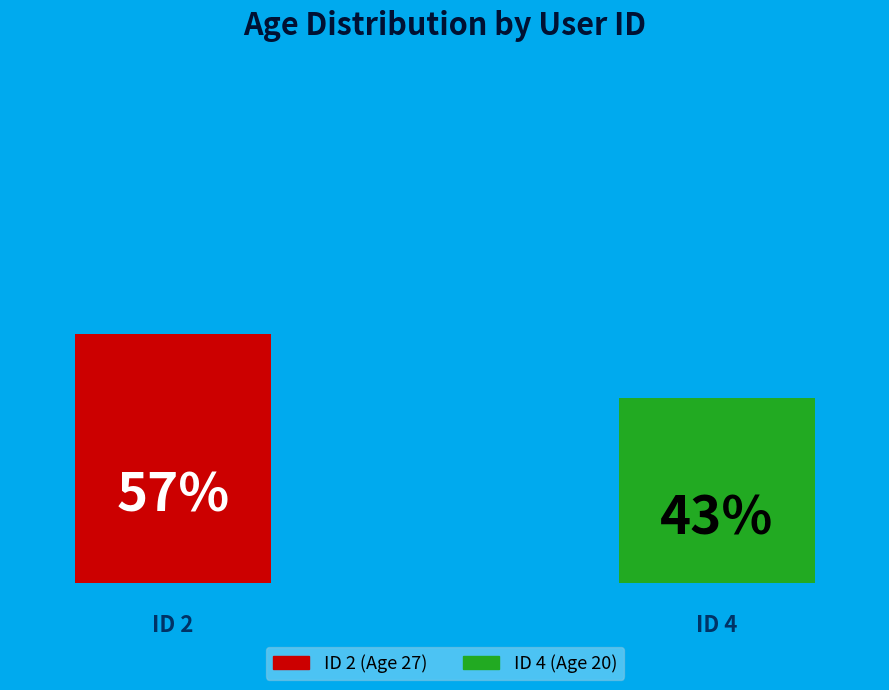

Which slice represents more than half of the pie?

2